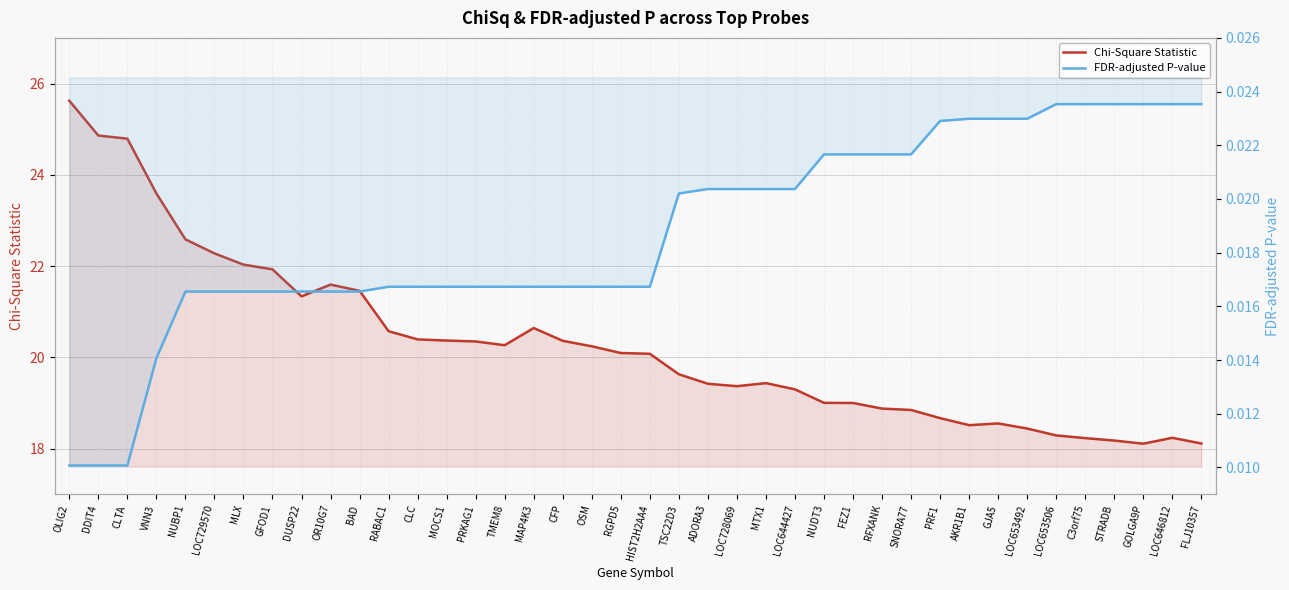

True or false: FDR-adjusted P-value and Chi-Square Statistic cross at least once.

False